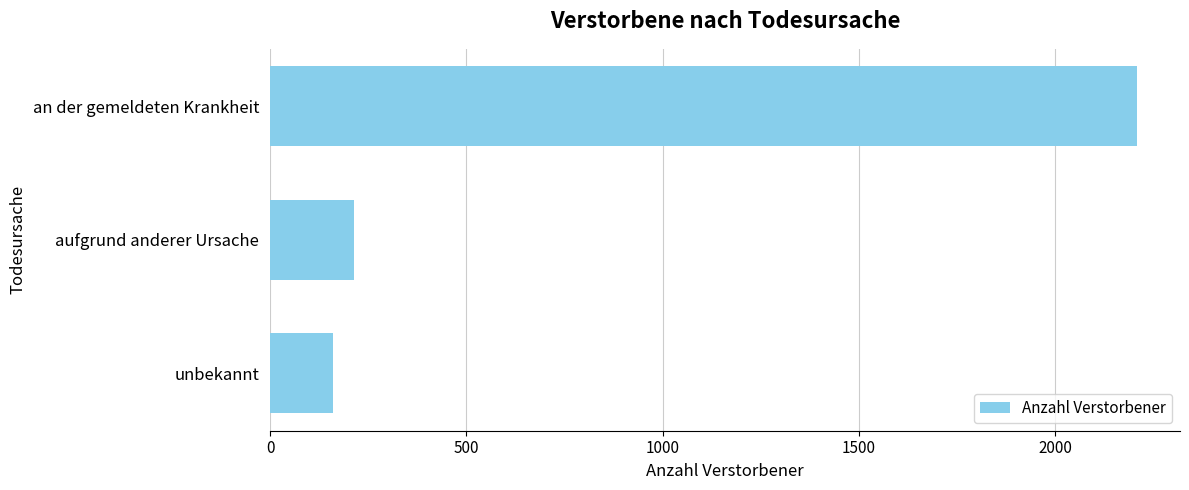

Rank the categories by value from lowest to highest.

unbekannt, aufgrund anderer Ursache, an der gemeldeten Krankheit